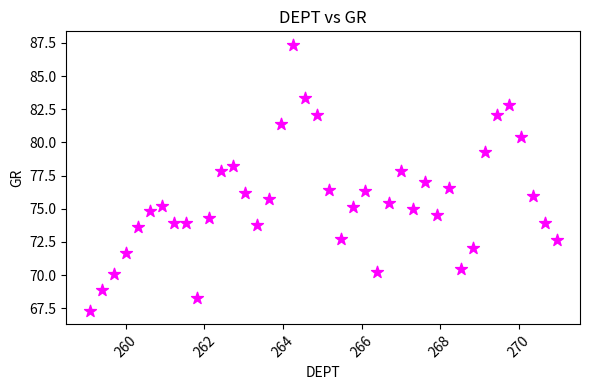

What is the range of X values (max minus min)?

11.9